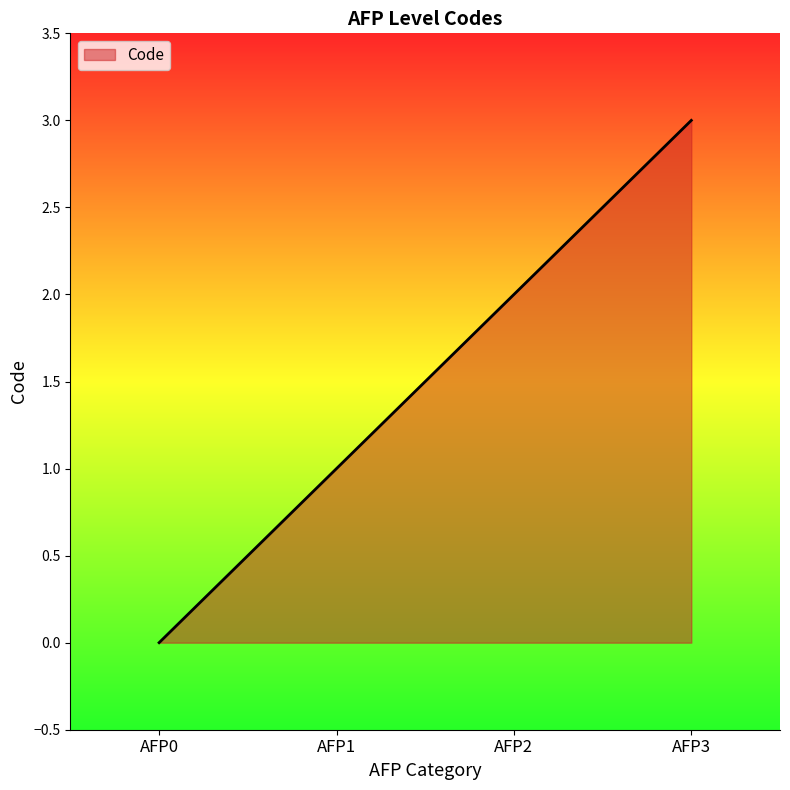

Count the number of data series in this chart.

1